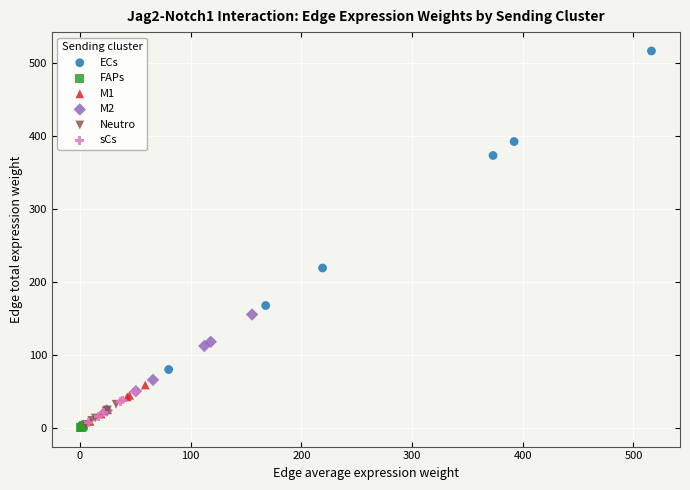

What are all the series names shown in the legend?

ECs, FAPs, M1, M2, Neutro, sCs